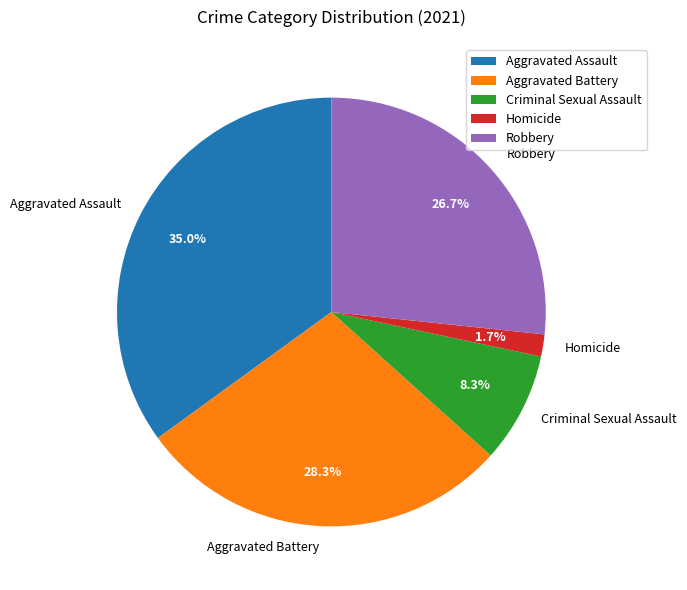

Between Aggravated Battery and Robbery, which is larger?

Aggravated Battery